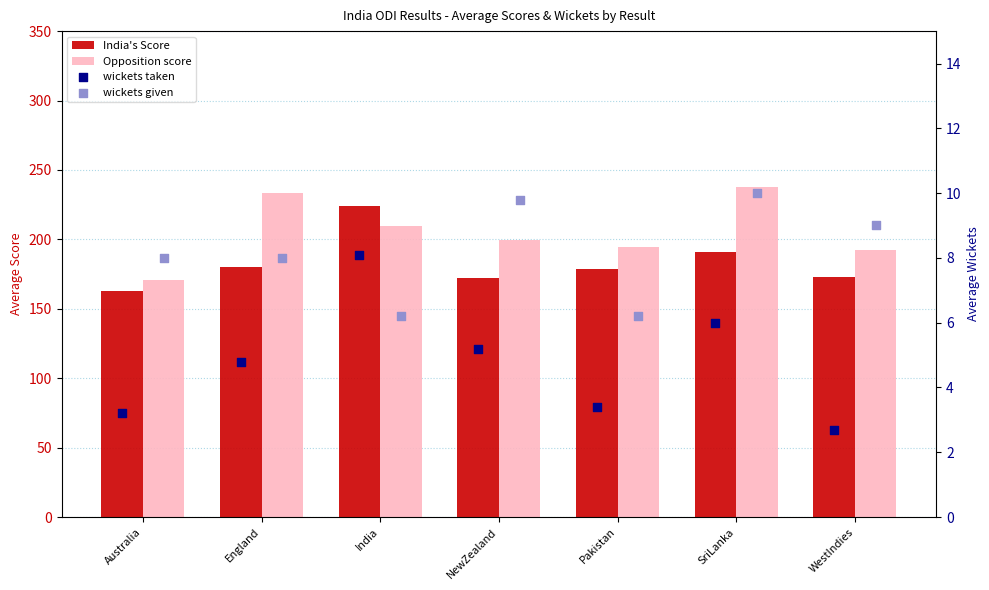

What are all the series names shown in the legend?

India's Score, Opposition score, wickets taken, wickets given